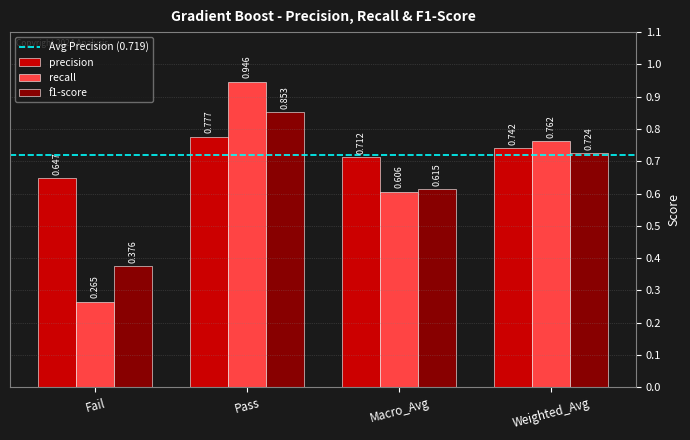

Between Macro_Avg and Weighted_Avg, which series saw the biggest shift?

recall